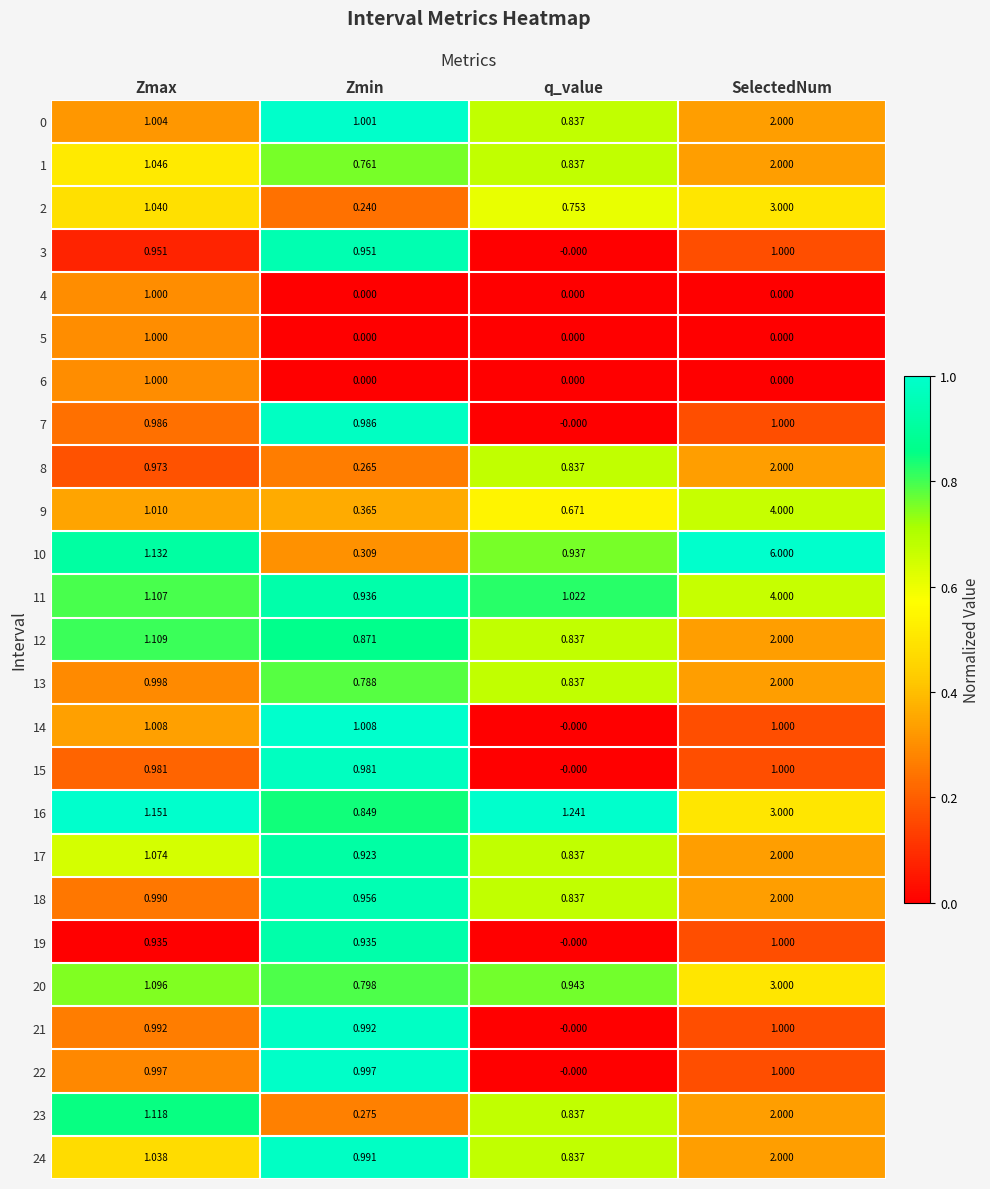

Which category has the highest value across all series?

SelectedNum